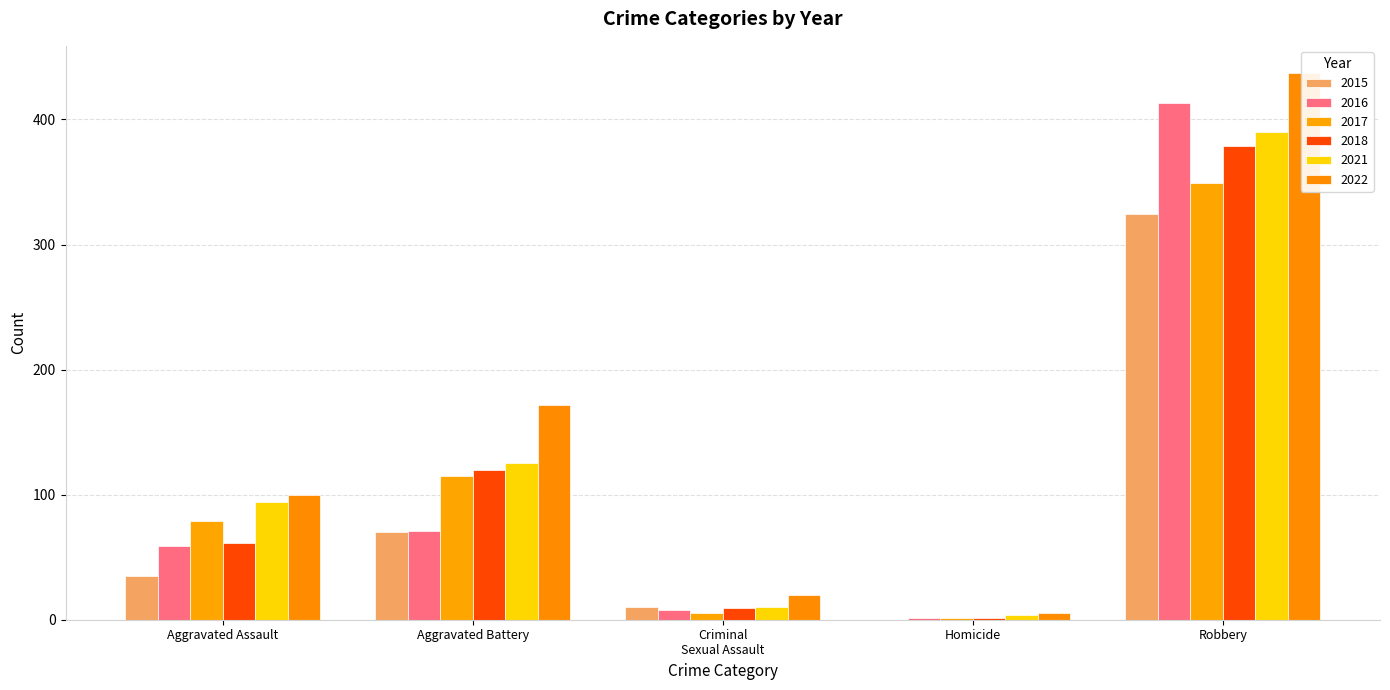

Rank the series at Homicide from highest to lowest value.

2022, 2021, 2016, 2017, 2018, 2015